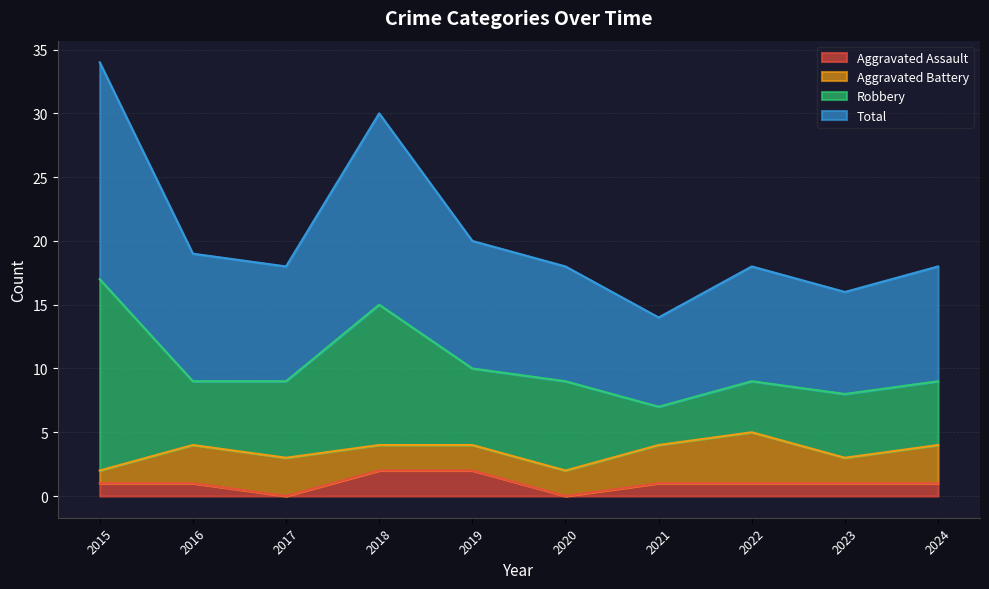

At how many categories does at least one series exceed 28?

2